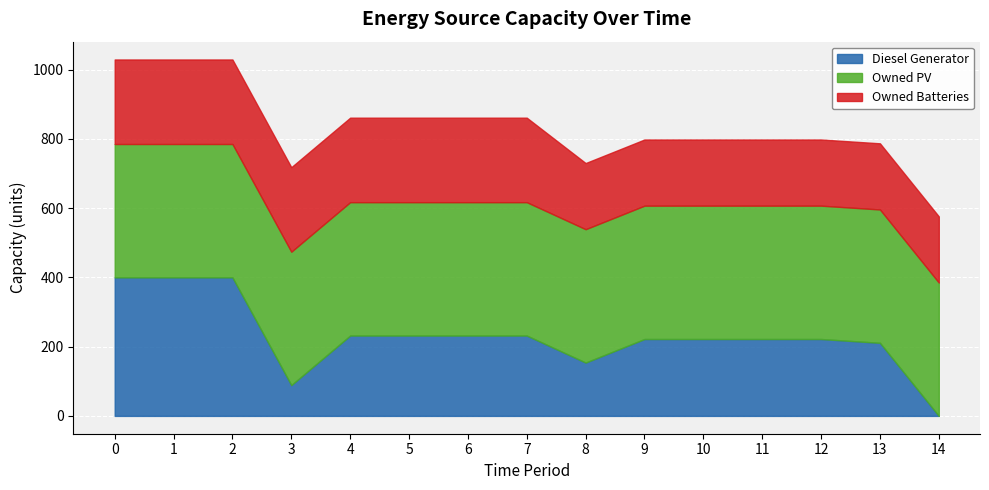

Count the number of data series in this chart.

3